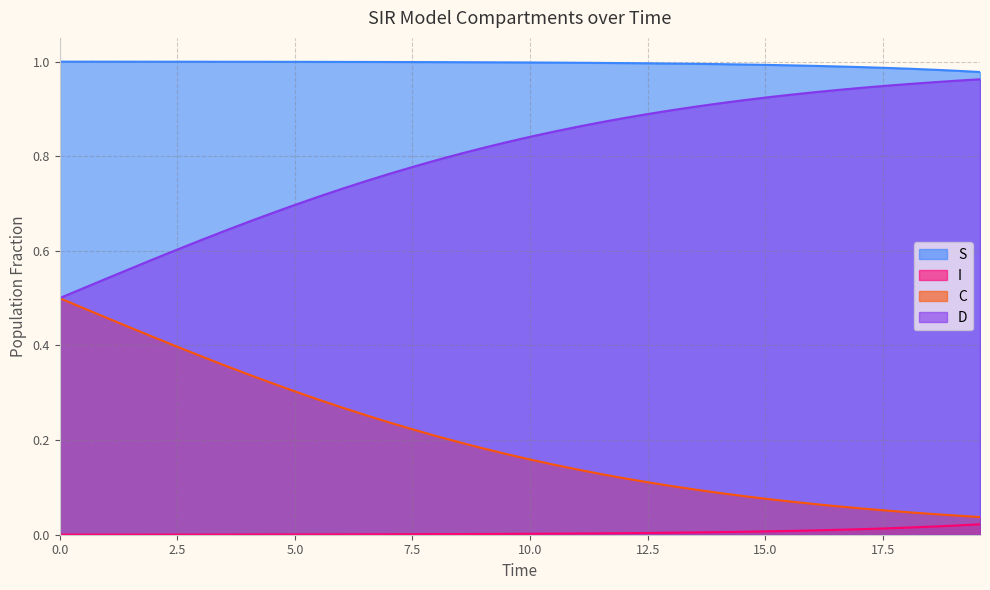

Which series has the largest total across all categories?

S